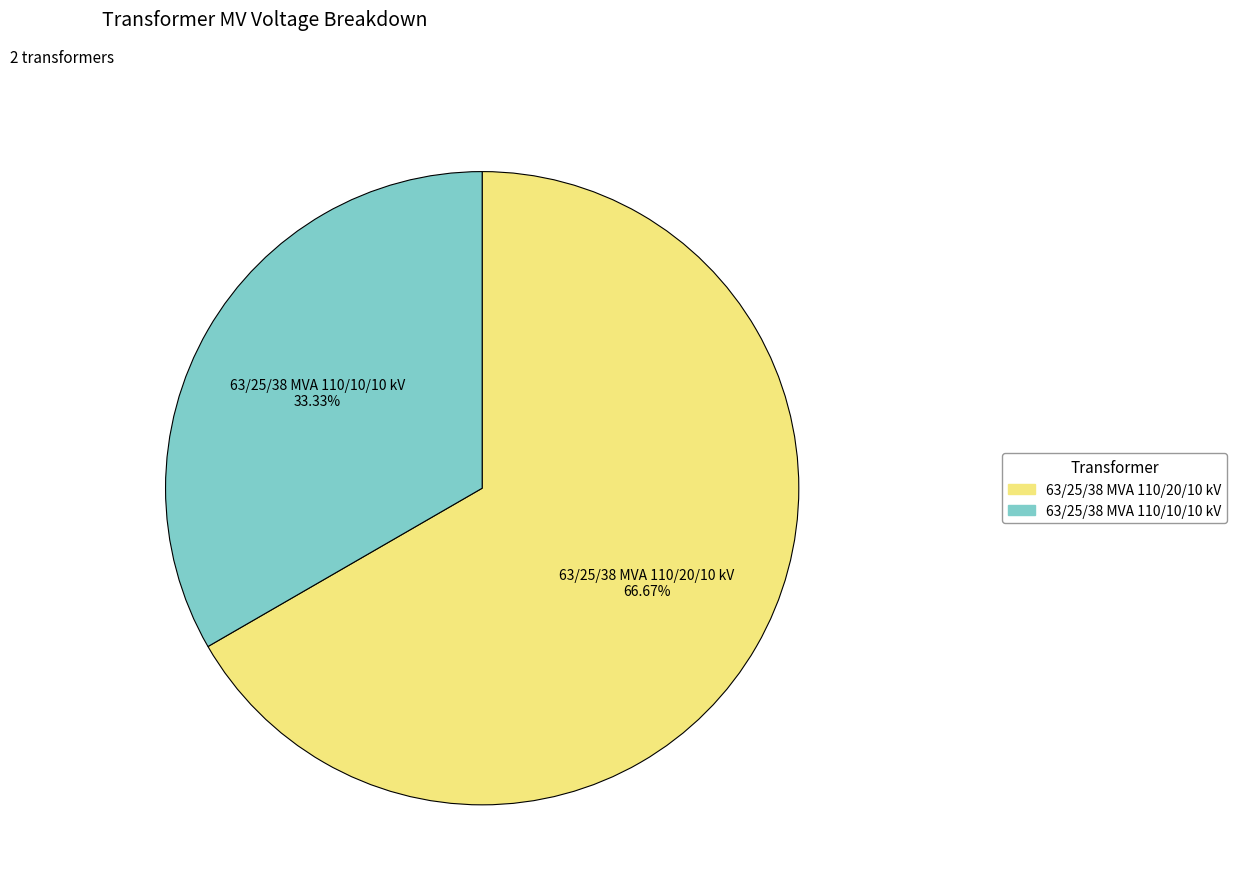

What is the total percentage of 63/25/38 MVA 110/10/10 kV and 63/25/38 MVA 110/20/10 kV?

100.0%